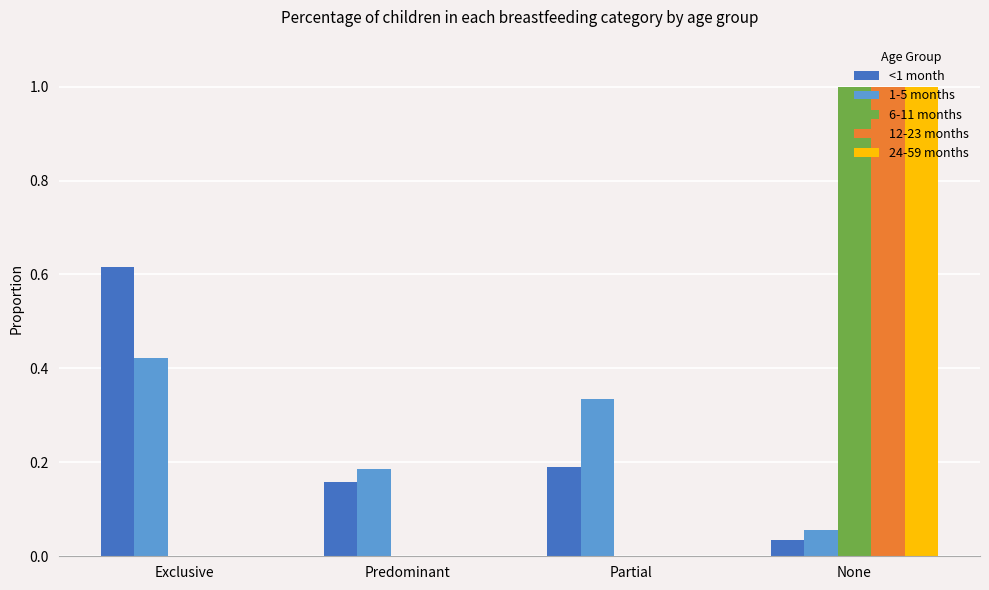

How many categories are shown in the chart?

4